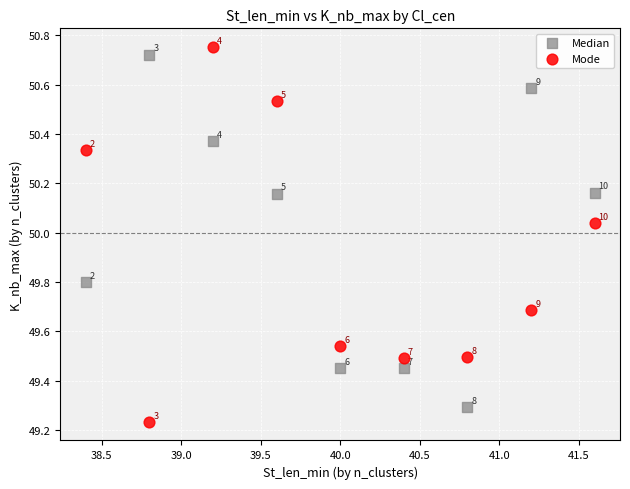

Across all data points, what is the range of X values (max minus min)?

3.2